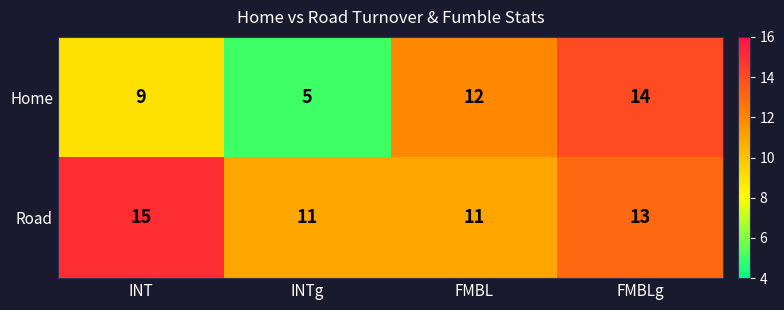

At which category is the sum across all series the highest?

FMBLg